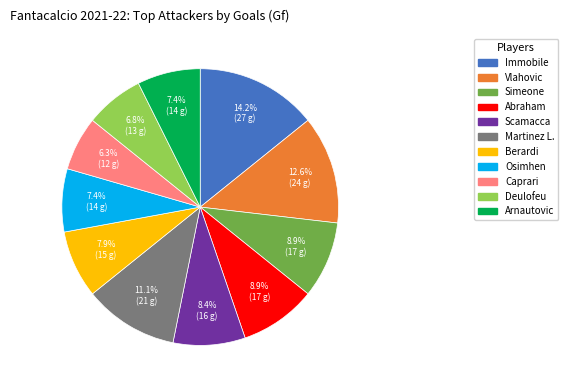

To the nearest percent, what portion does Arnautovic represent?

7%